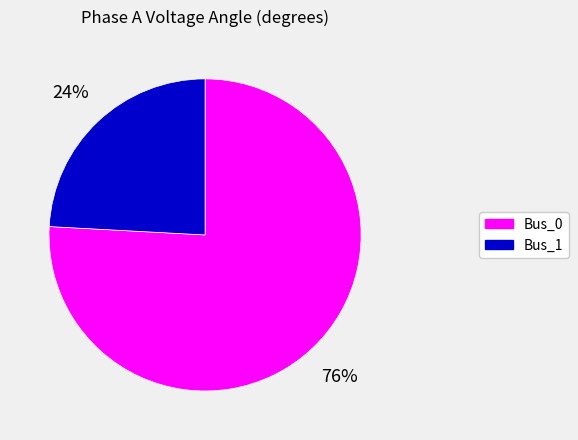

To the nearest percent, what is the difference between the largest and smallest slice percentages?

52%